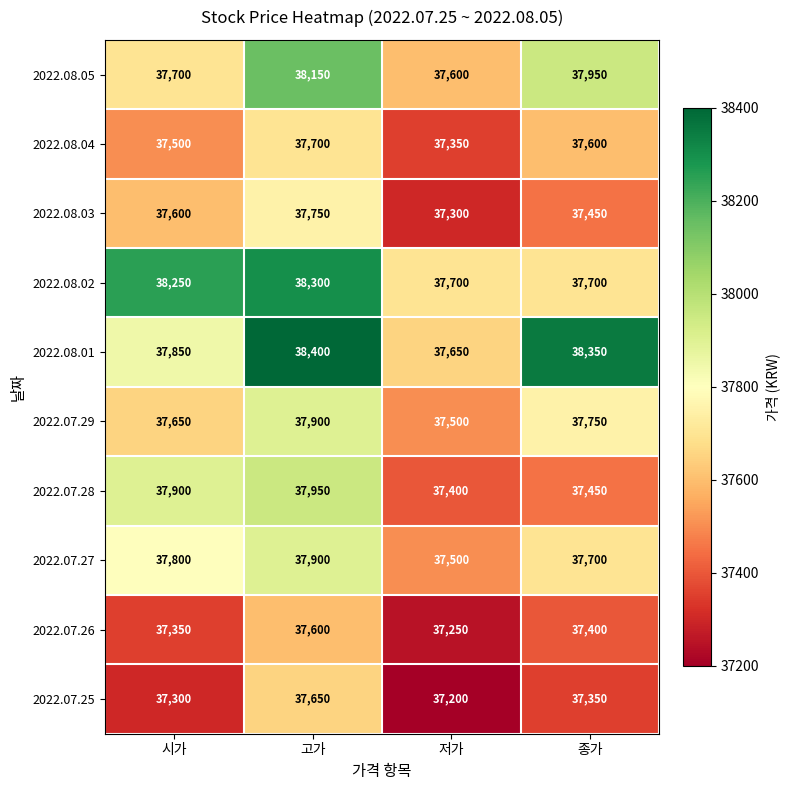

What is the sum of the 2022.08.04 values at 시가 and 종가?

75100